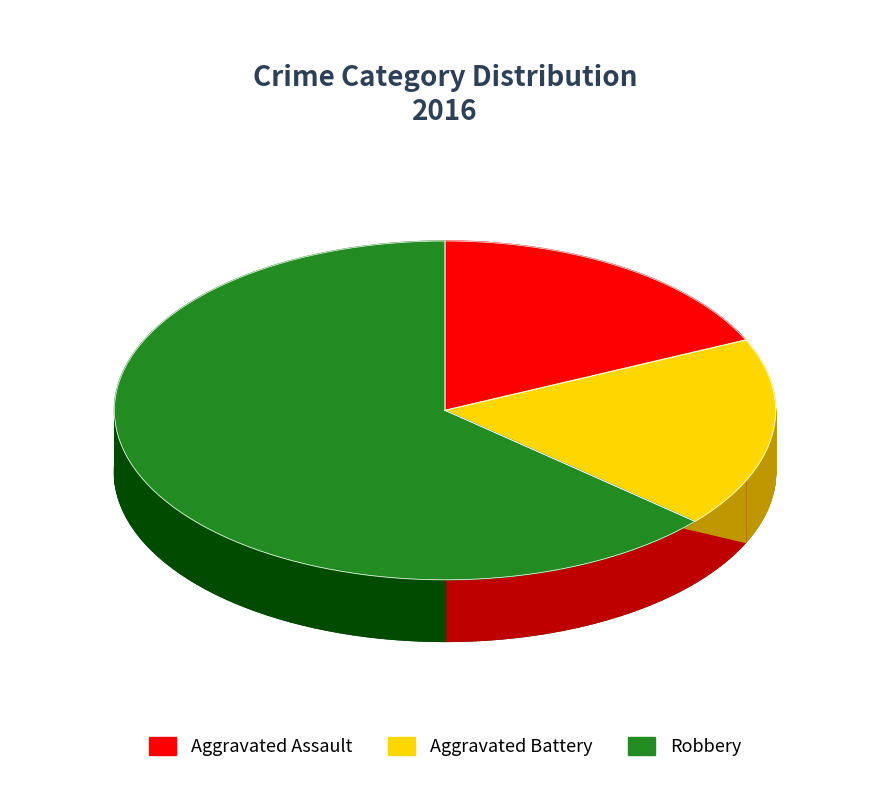

To the nearest percent, what is the average slice percentage?

33%